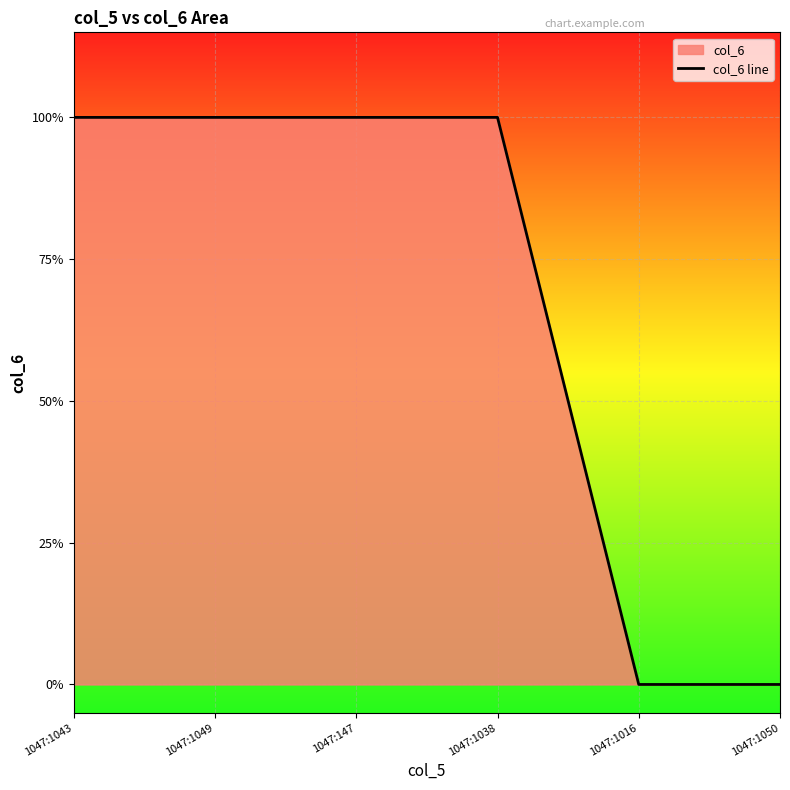

Does the chart display data point markers on the line(s)?

No